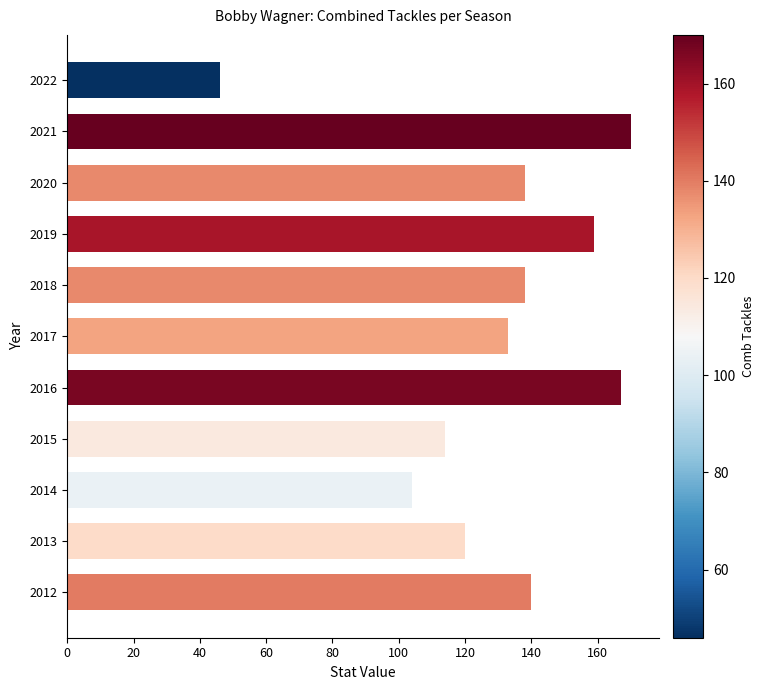

Which category has the lowest value across all series?

2022